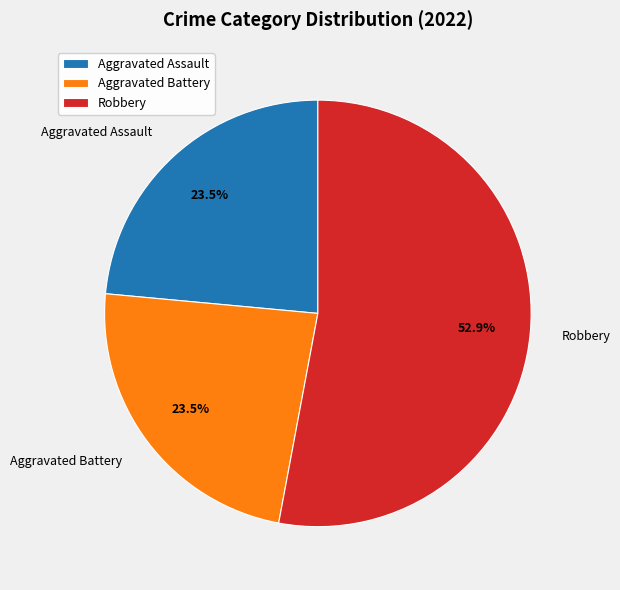

Which category has the biggest portion of the pie?

Robbery